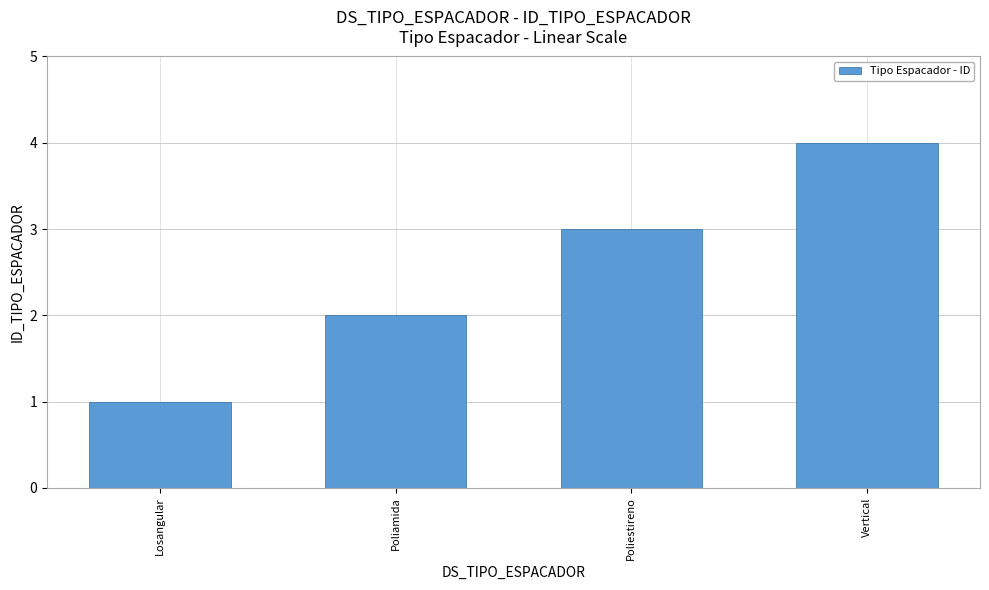

Reading left to right, extract all data points from this chart.

Losangular=1	Poliamida=2	Poliestireno=3	Vertical=4